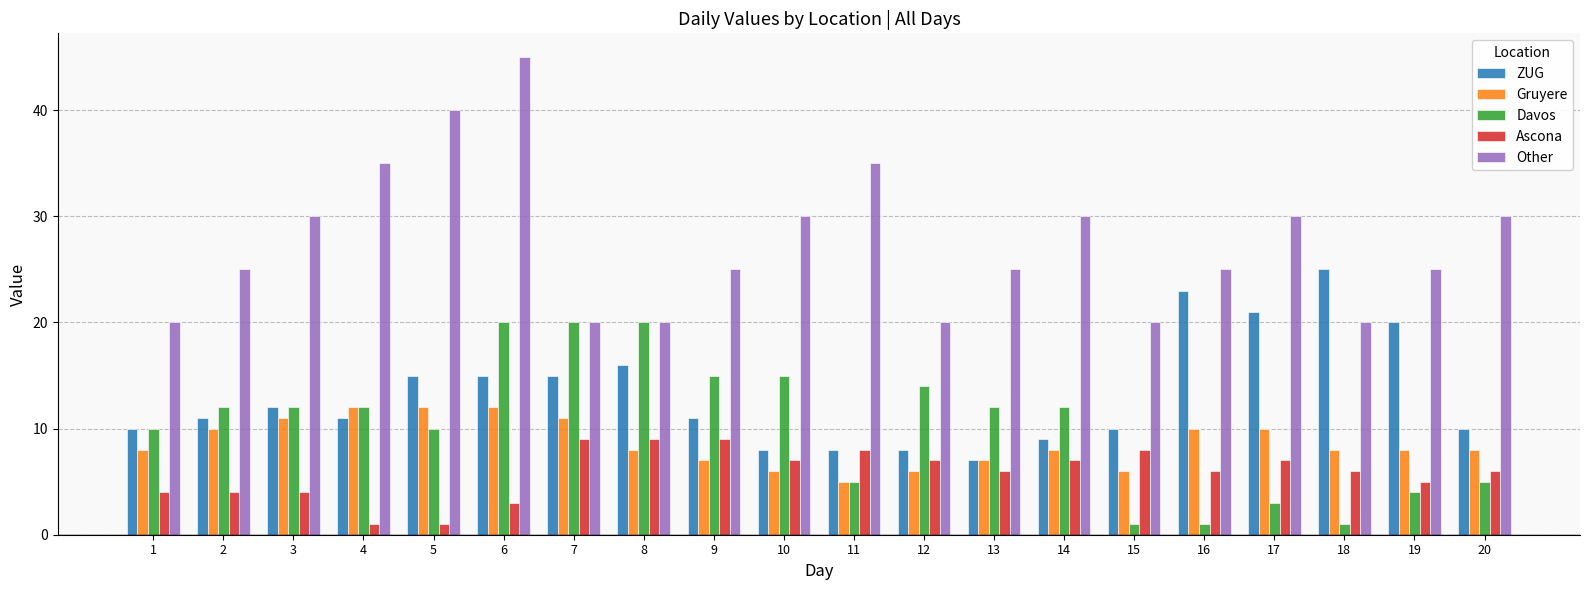

What is the greatest value displayed?

45